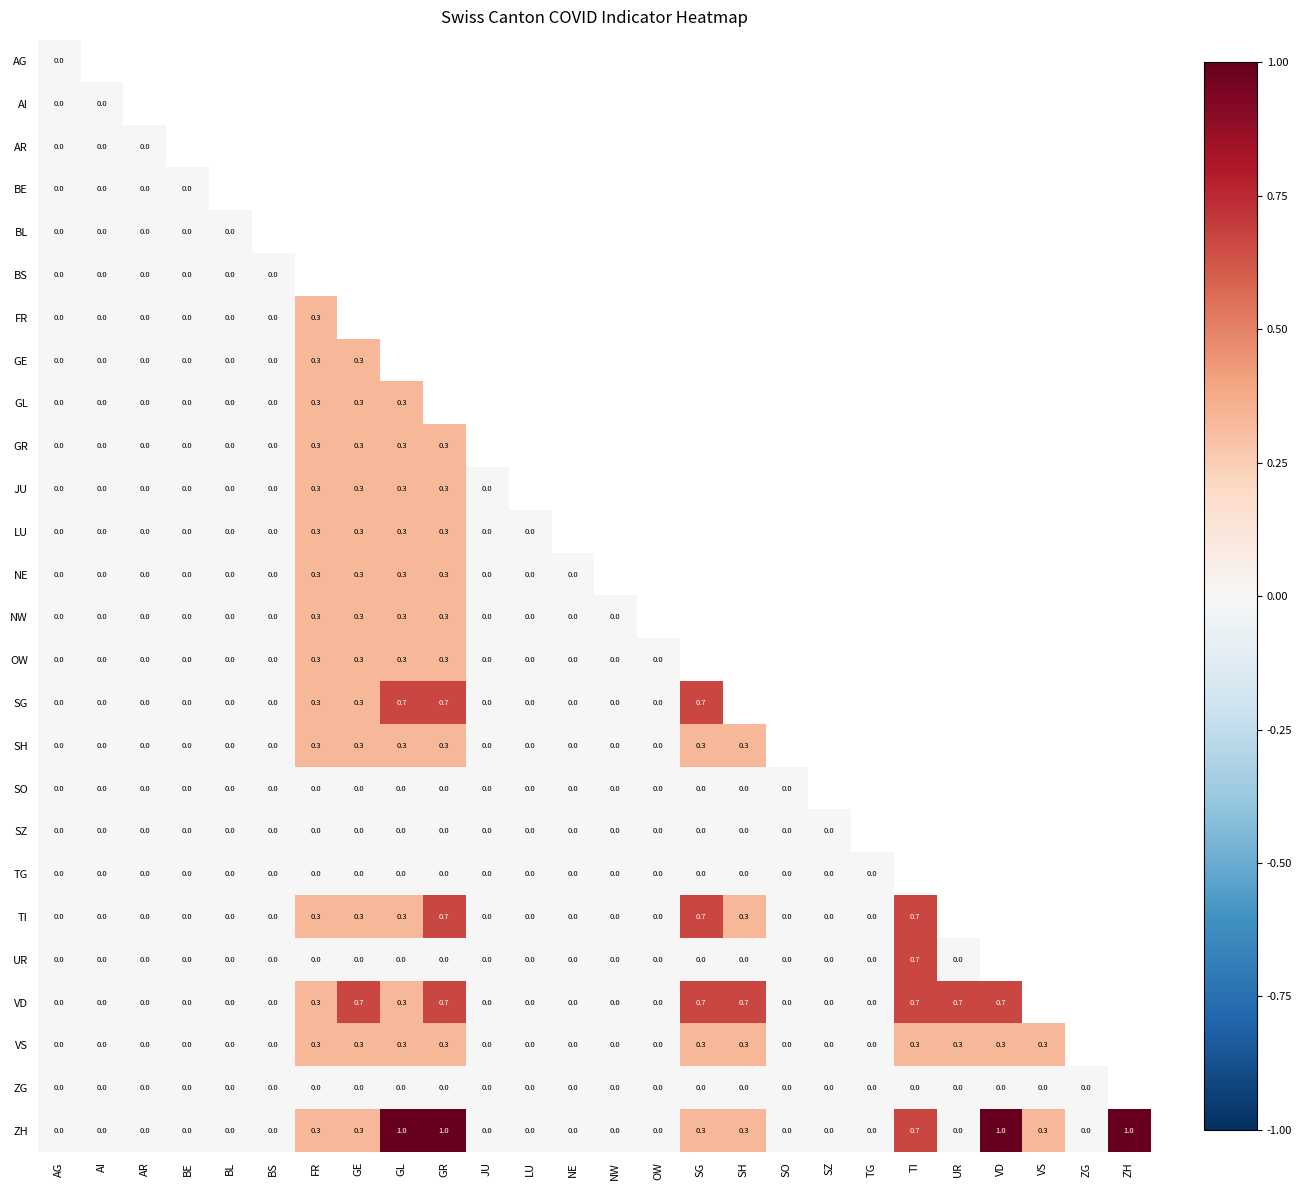

Is it true that TI equals 0.3 at GL?

True